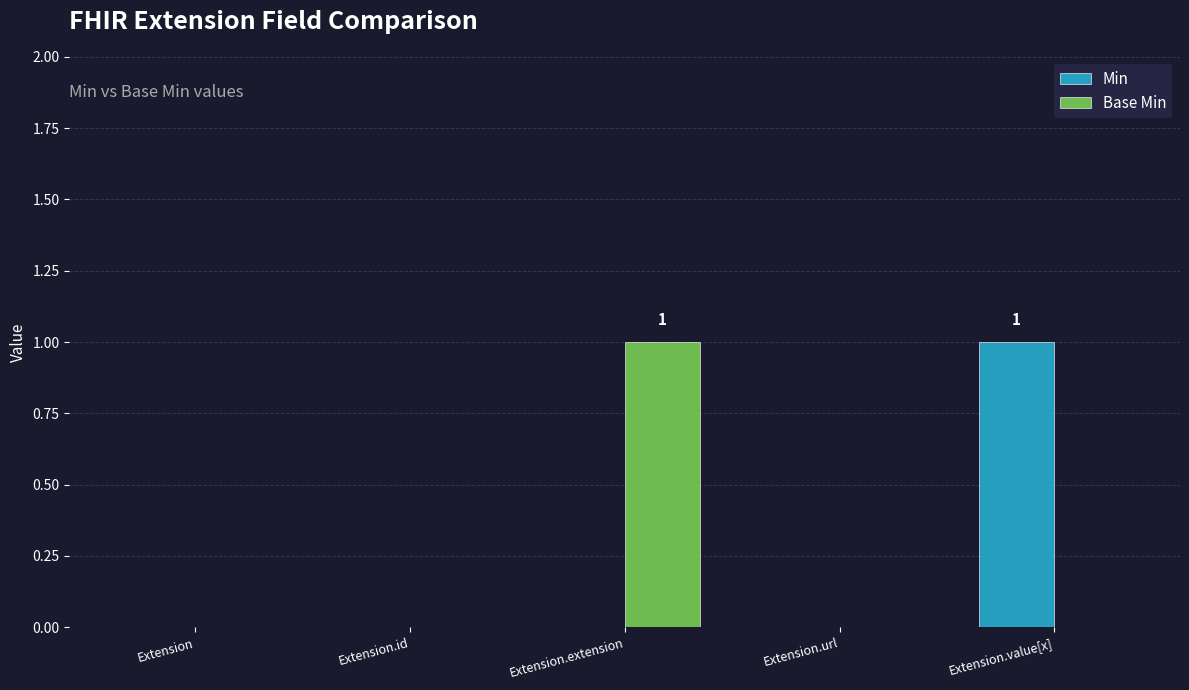

Between Extension.url and Extension.value[x], which series saw the biggest shift?

Min